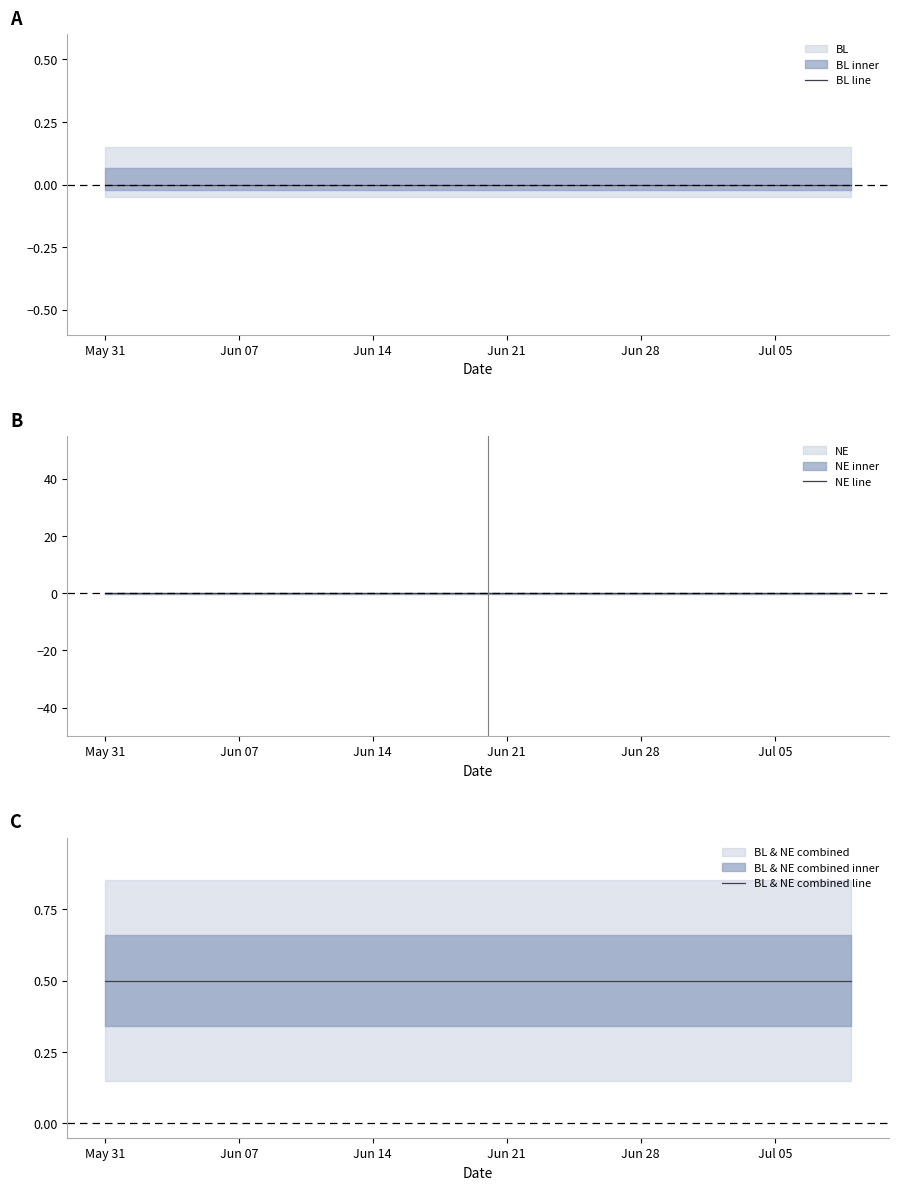

How many categories are shown in the chart?

40